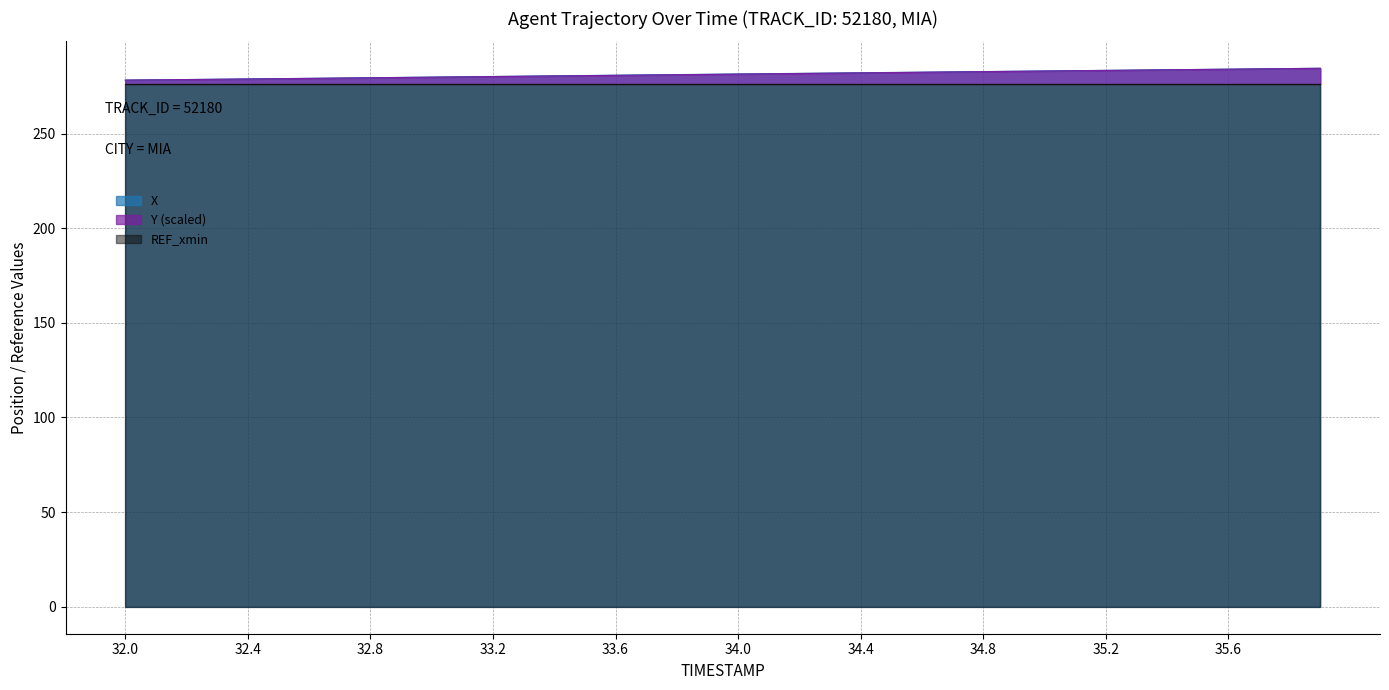

The value of Y at 33.2 is 280.1. True or false?

True